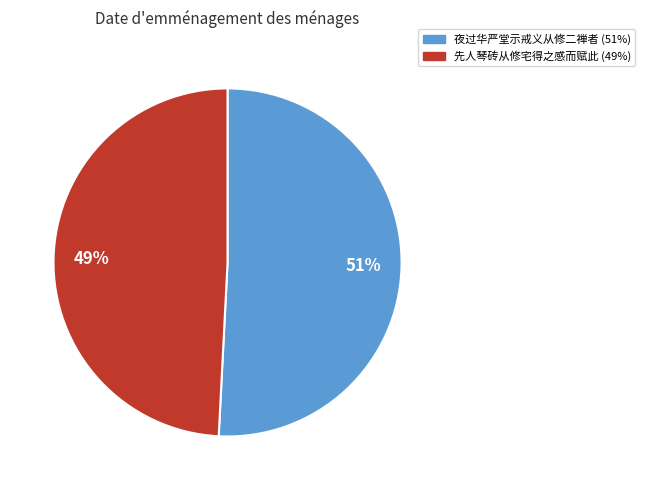

Which category has the smallest portion of the pie?

先人琴砖从修宅得之感而赋此